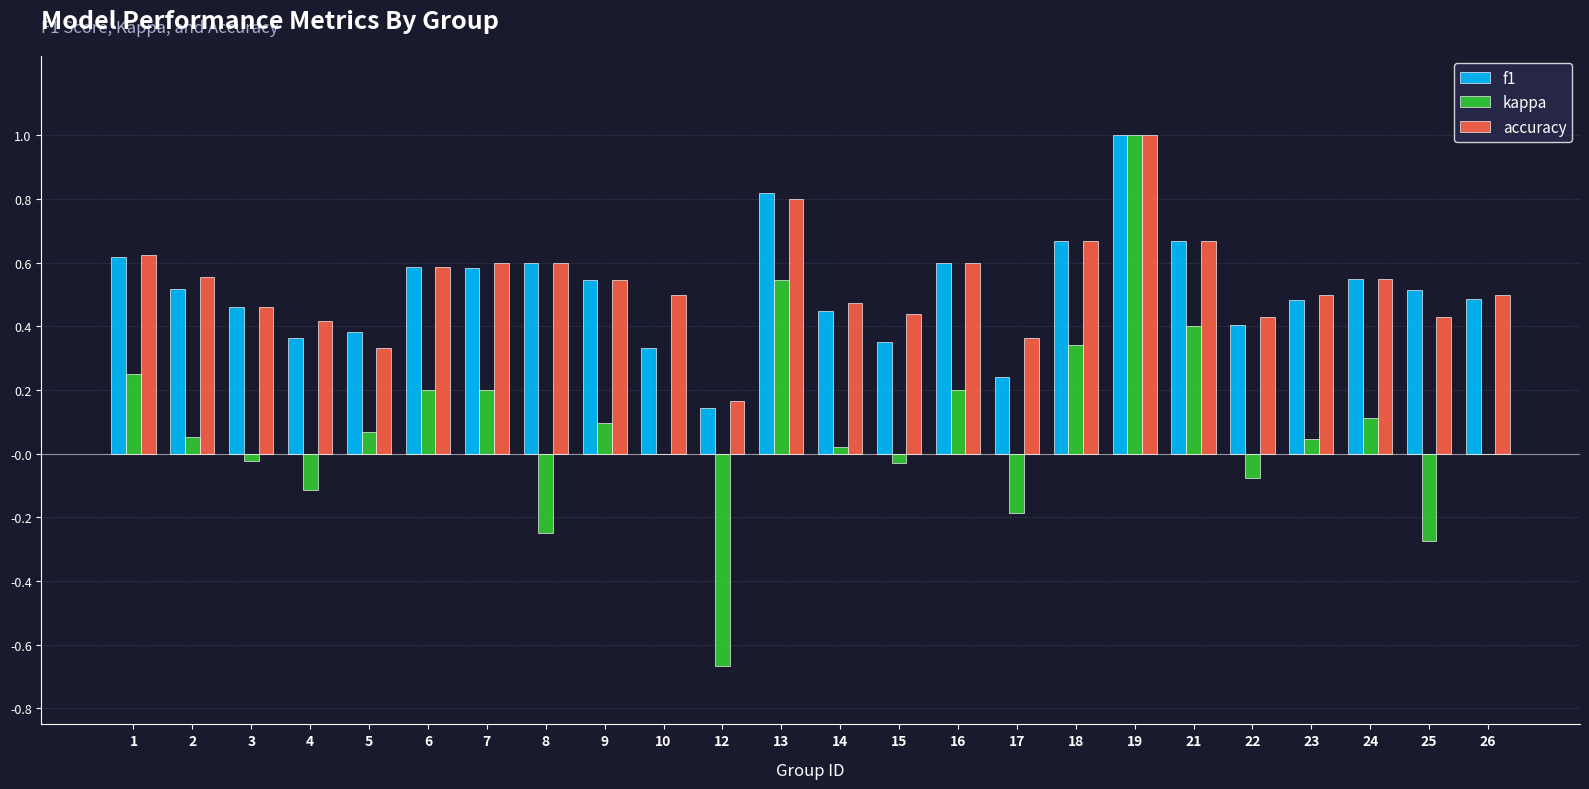

What is the total value across all series at 18?

1.7